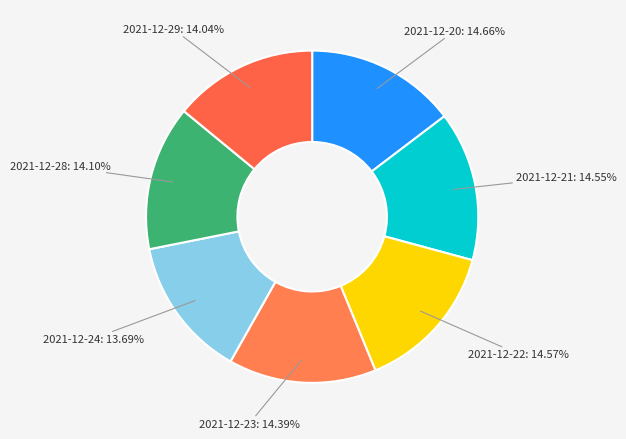

To the nearest percent, what is the difference between the 2021-12-24 and 2021-12-22 slice percentages?

1%